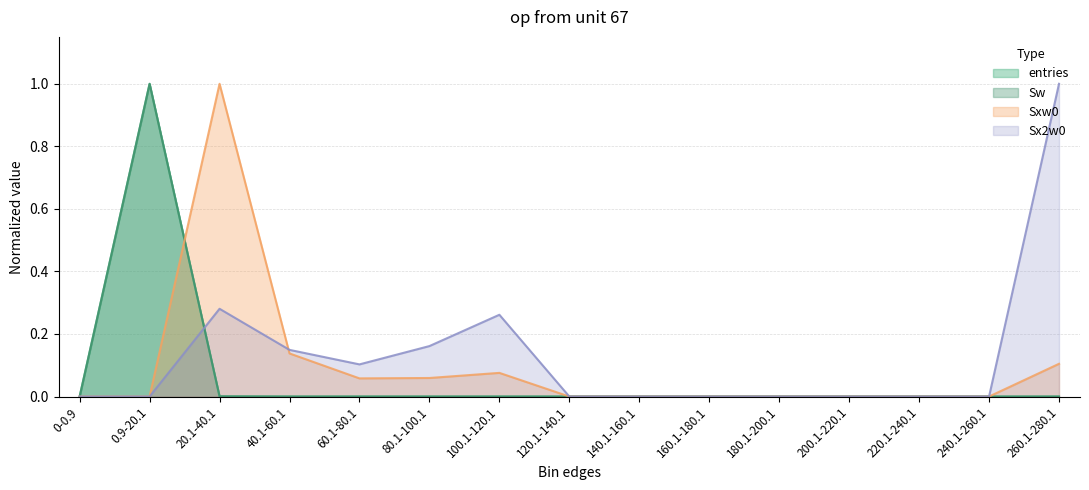

Read the Sw value at 0.9-20.1.

1.0